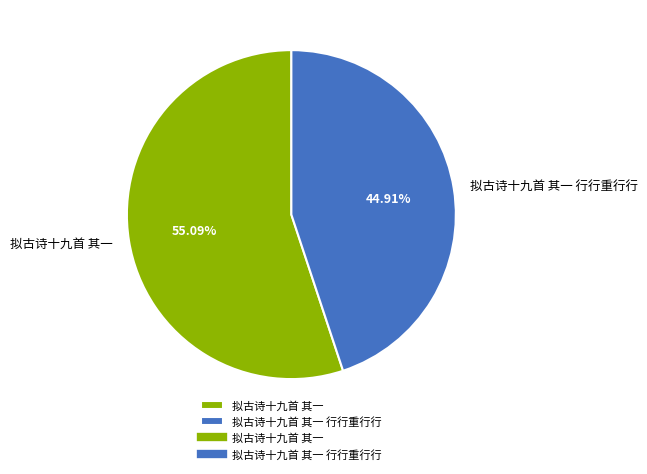

Is it true that 拟古诗十九首 其一 is 69% of the pie?

False